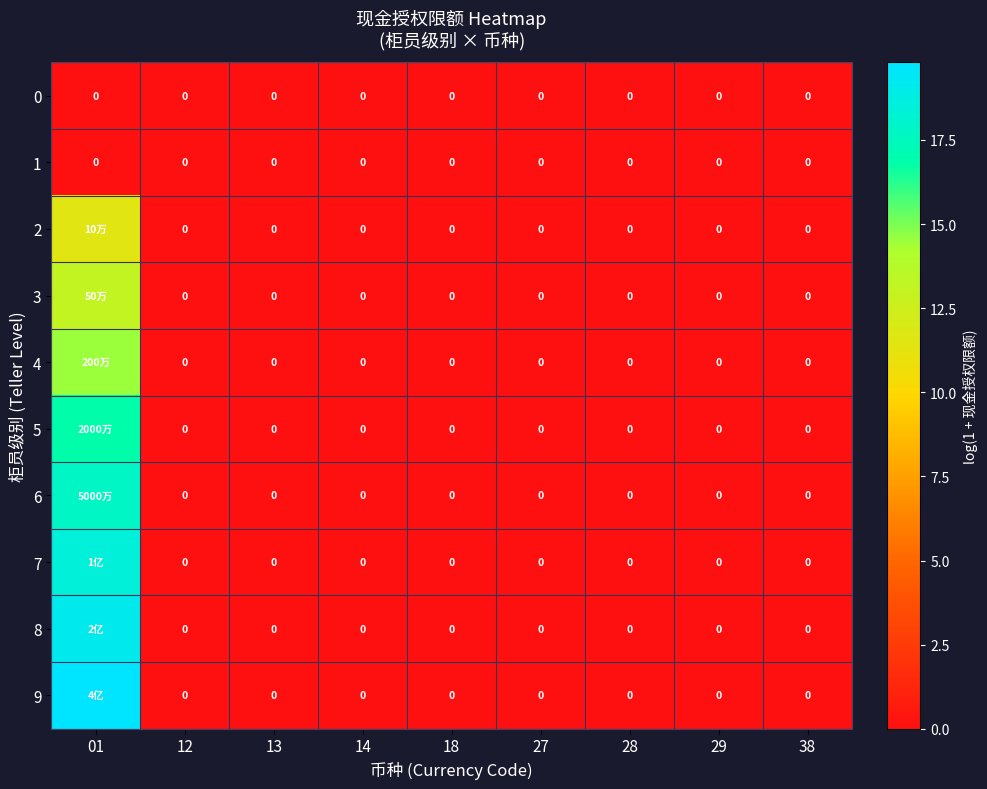

Rank the series by their maximum value, from lowest to highest.

0, 1, 2, 3, 4, 5, 6, 7, 8, 9